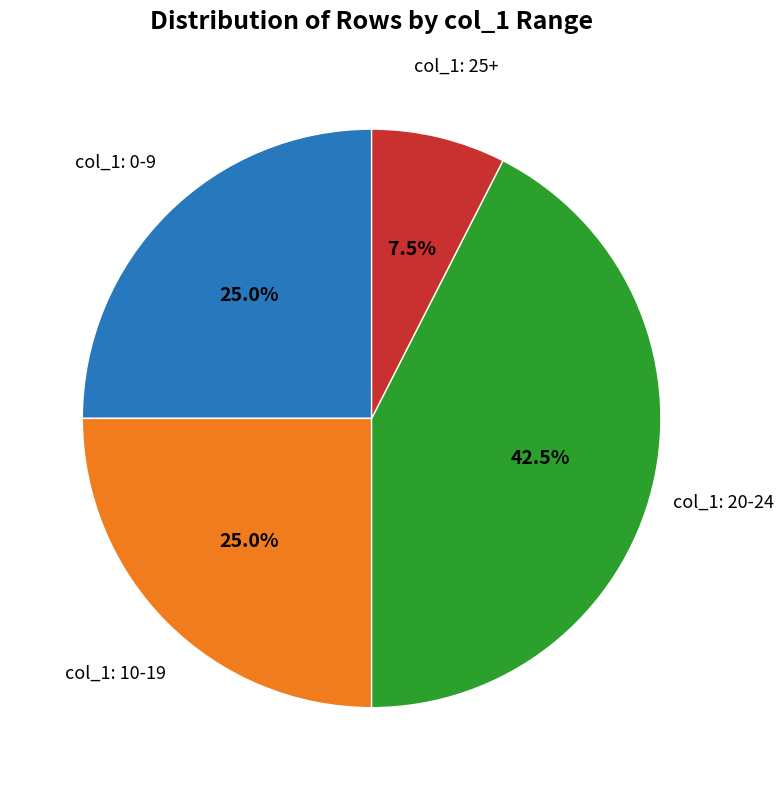

Which slice is the largest?

col_1: 20-24